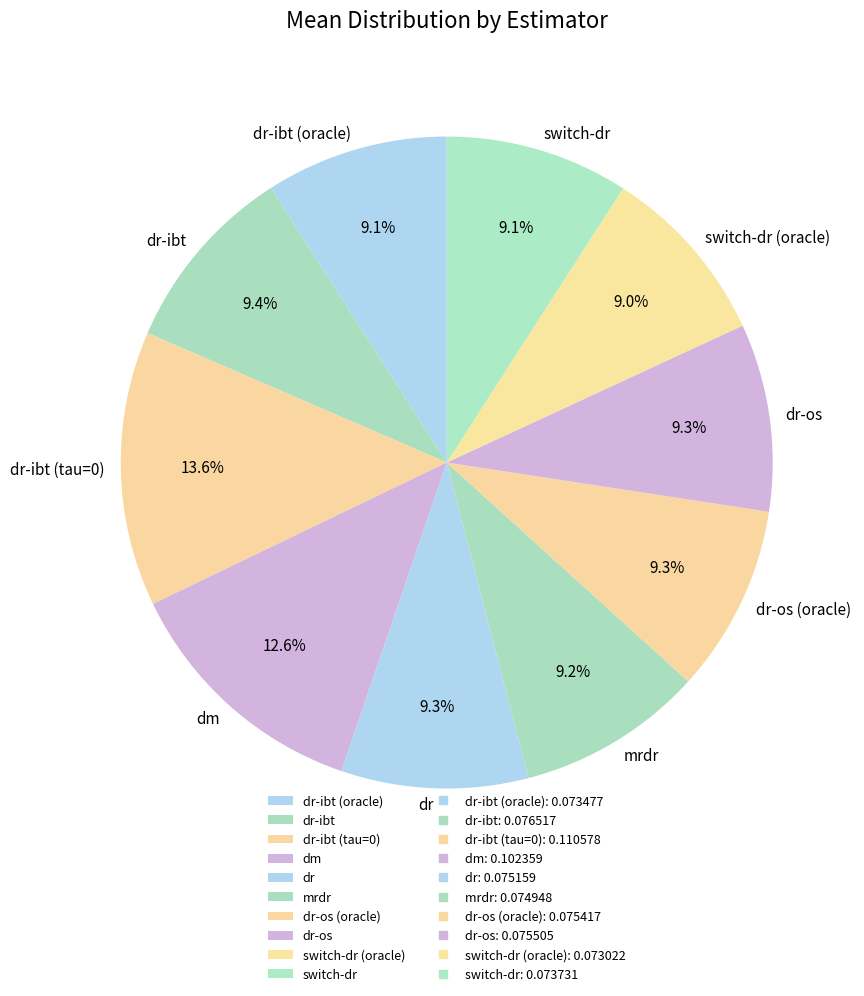

What percentage is the dr-os slice, to the nearest percent?

9%